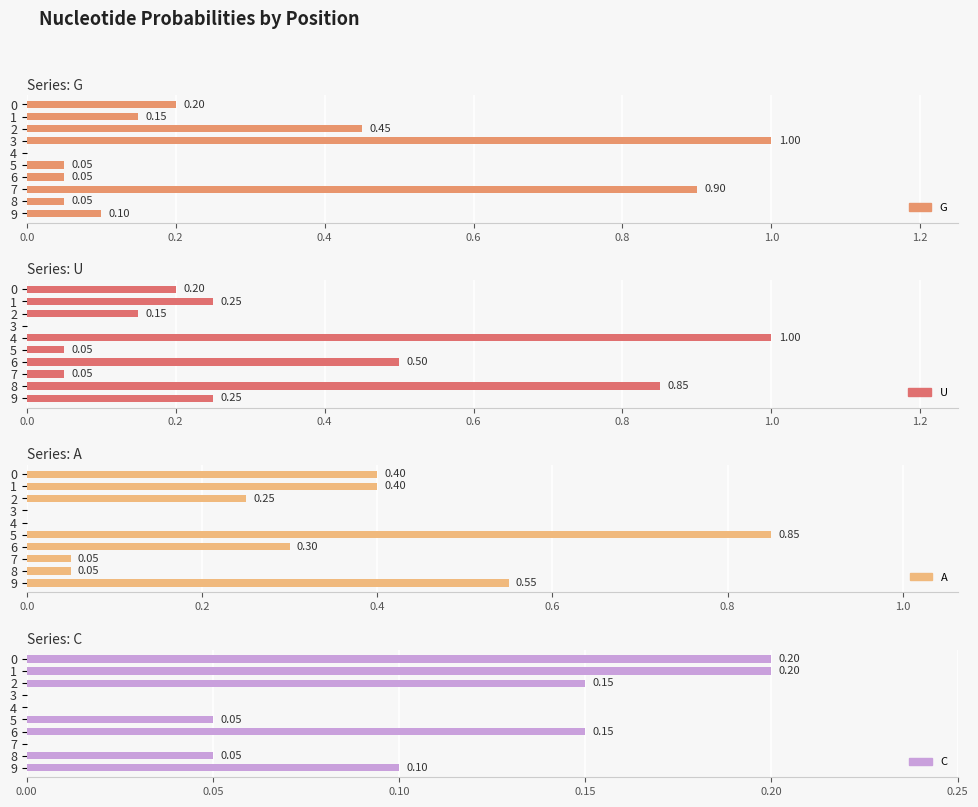

What position from the right is 0.0?

10